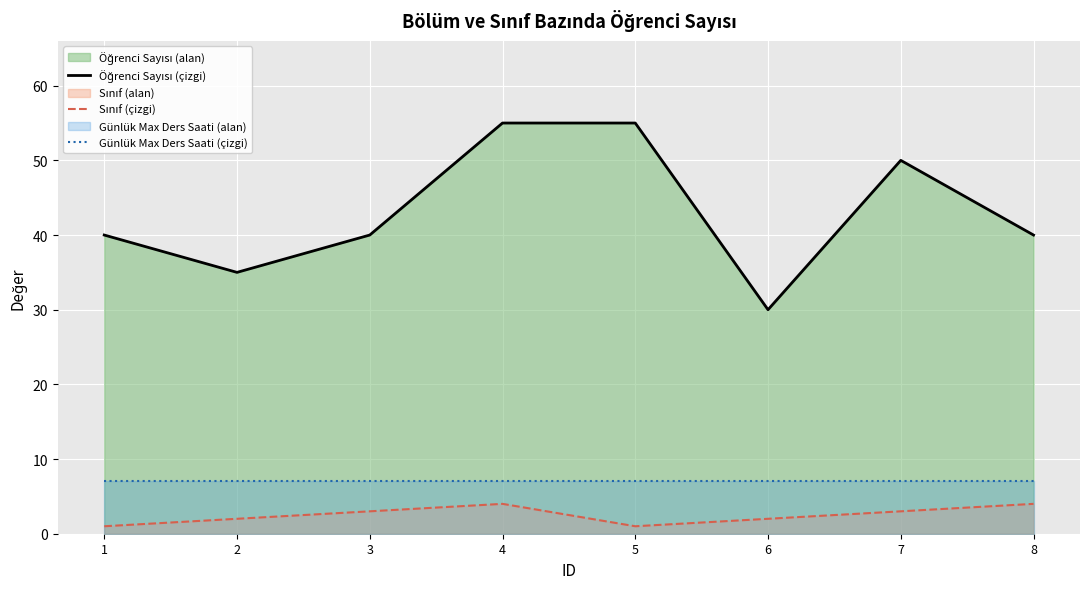

The value of Öğrenci Sayısı (line) at 2 is 35. True or false?

True